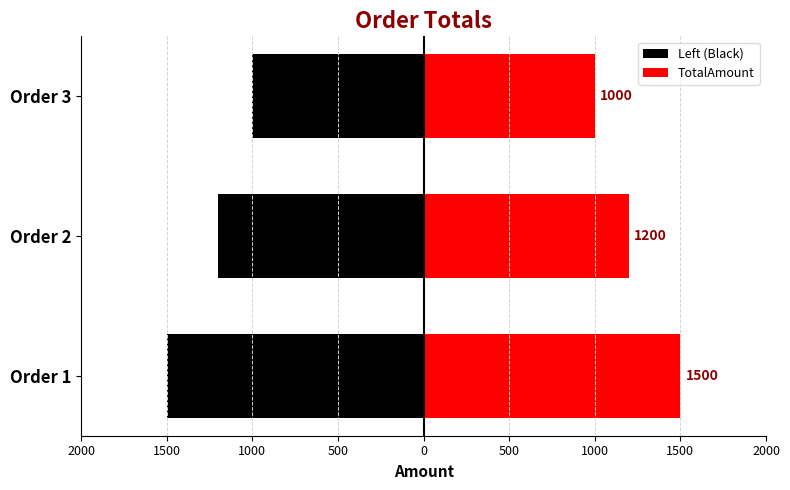

What is the maximum value for Left (Black)?

-1000